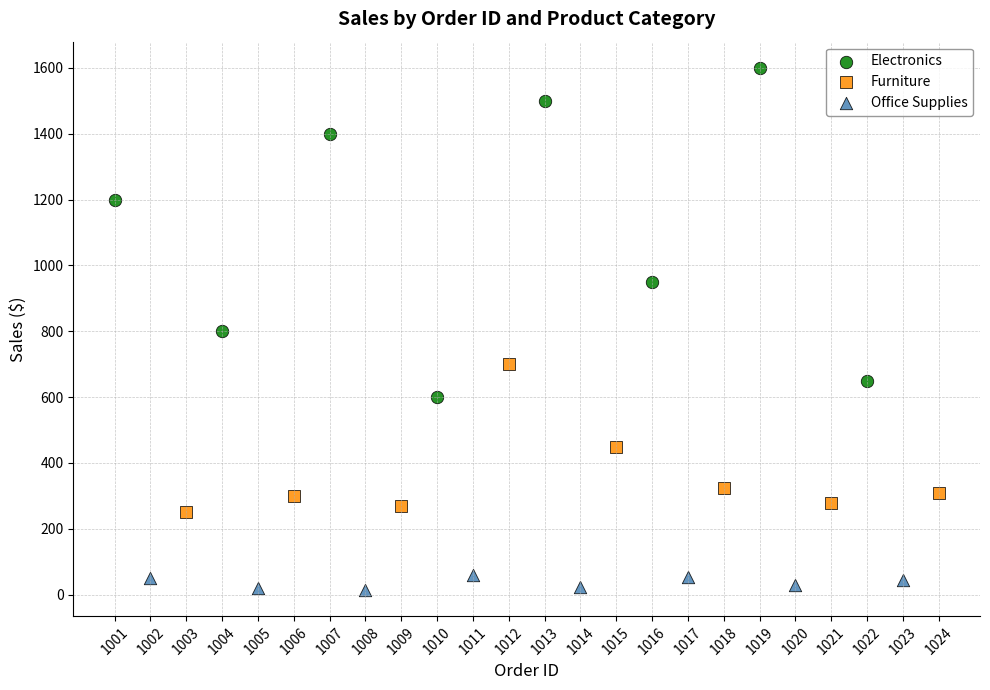

Which series has the largest Y range (max minus min)?

Electronics